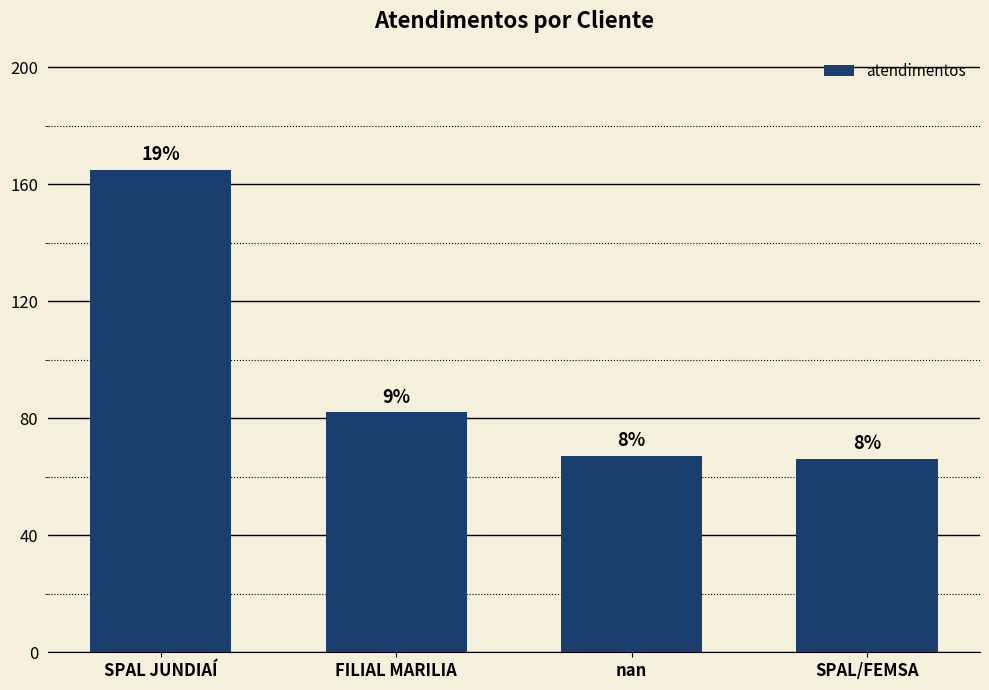

Are the bars horizontal?

No